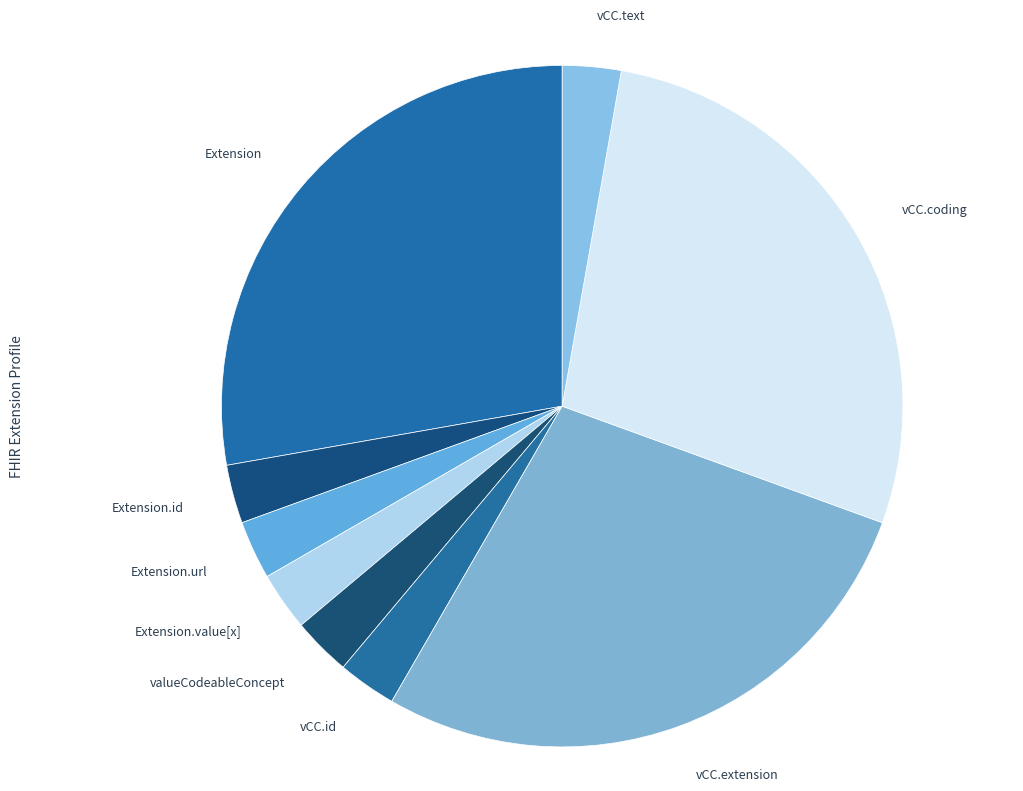

How many slices are in this pie chart?

9